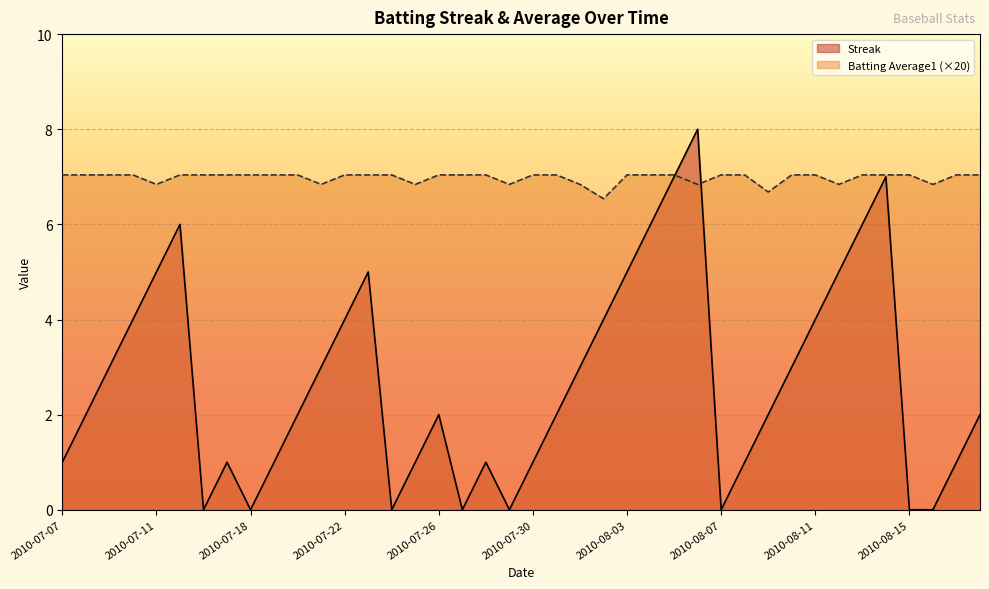

What position from the left is 2010-07-19?

10